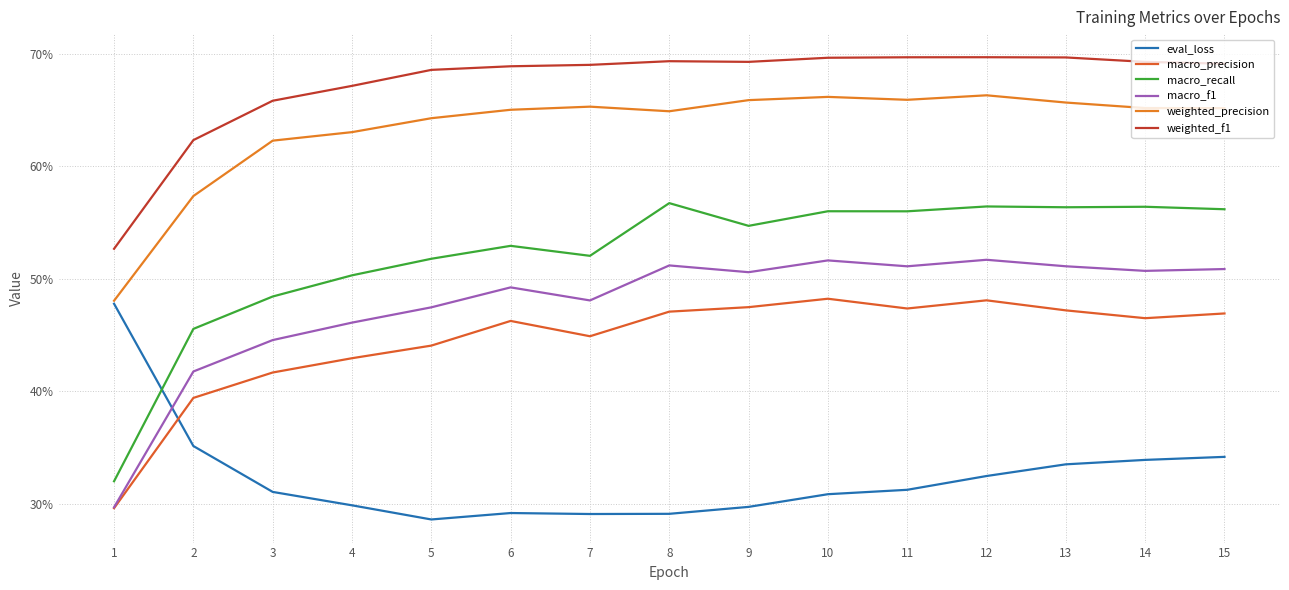

Where is the first local maximum for weighted_precision?

7